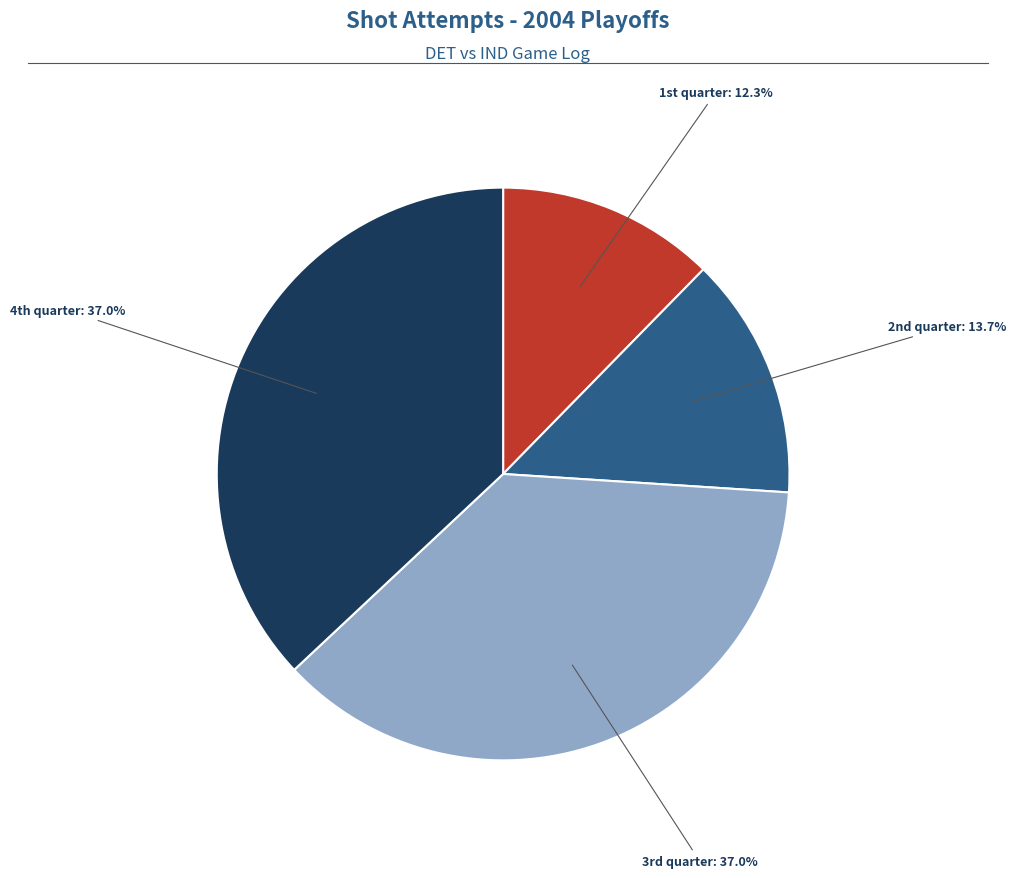

How many slices are in this pie chart?

4